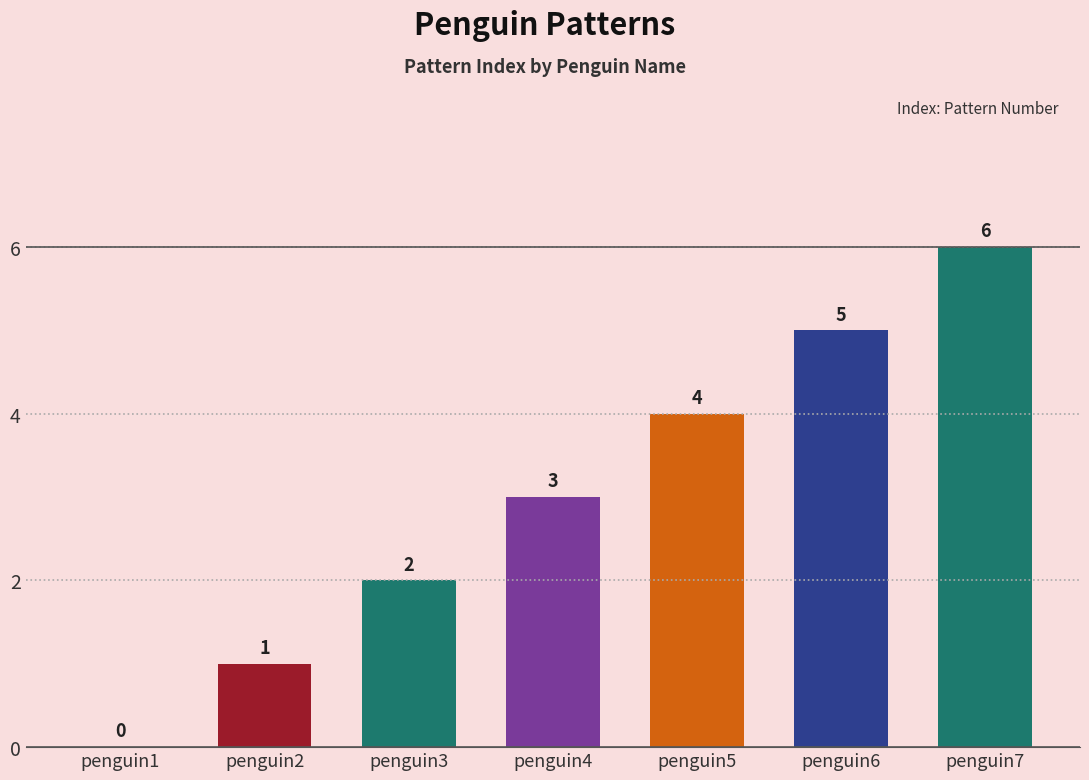

How many distinct data groups are displayed?

1